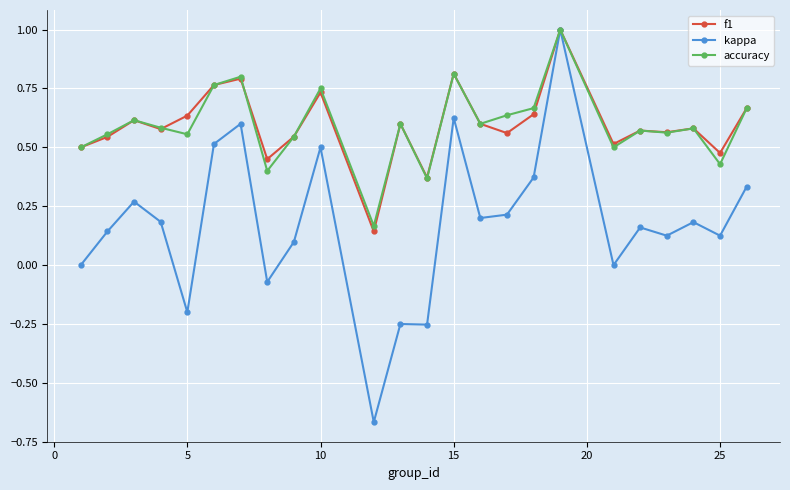

How many lines are shown in the chart?

3